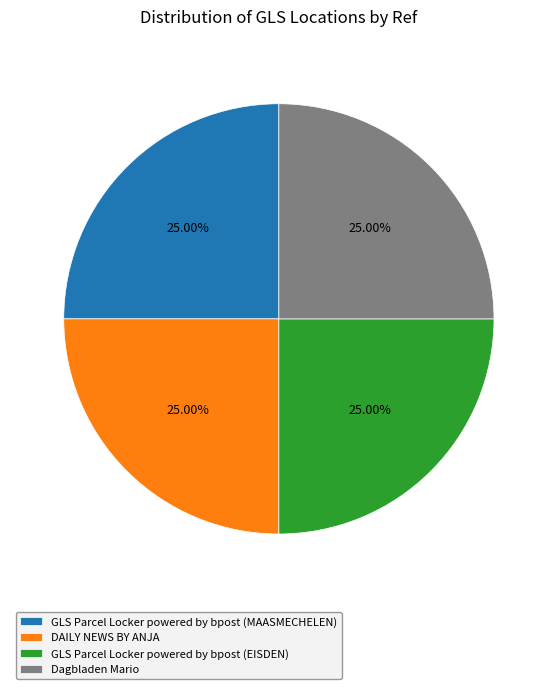

What portion of the pie excludes GLS Parcel Locker powered by bpost (EISDEN)?

75.0%